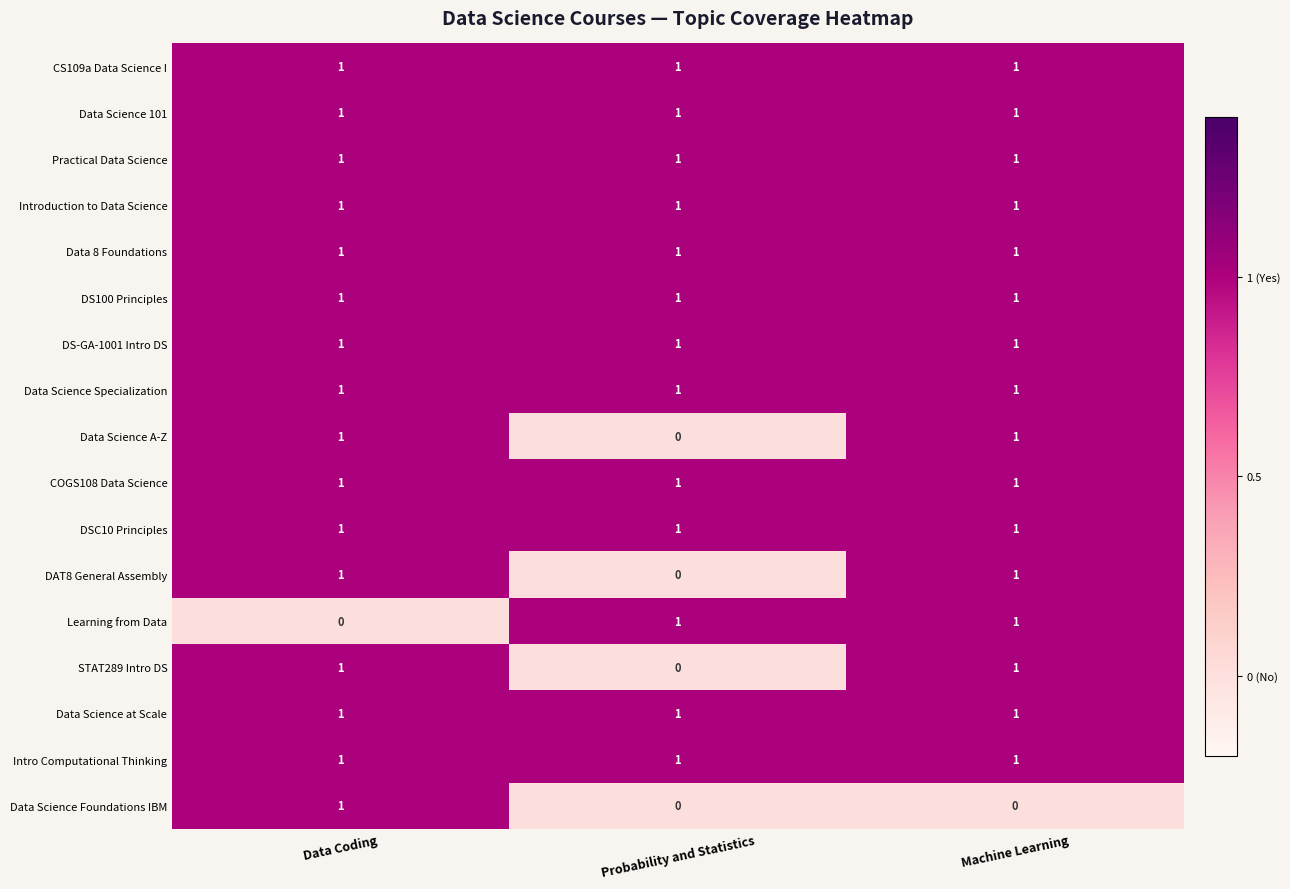

What is the sum of all Data 8 Foundations values?

3